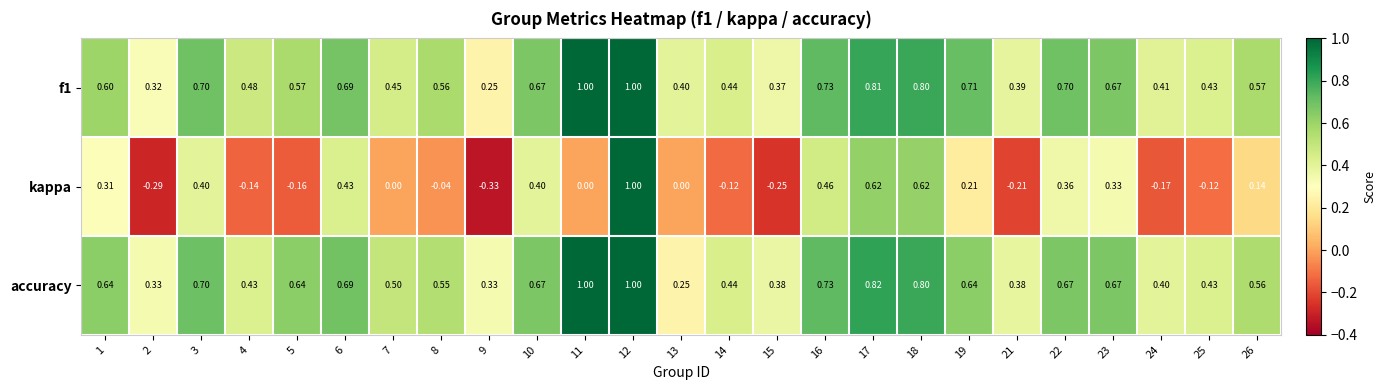

Is the value of f1 at 13 greater than the value of accuracy at 7?

No